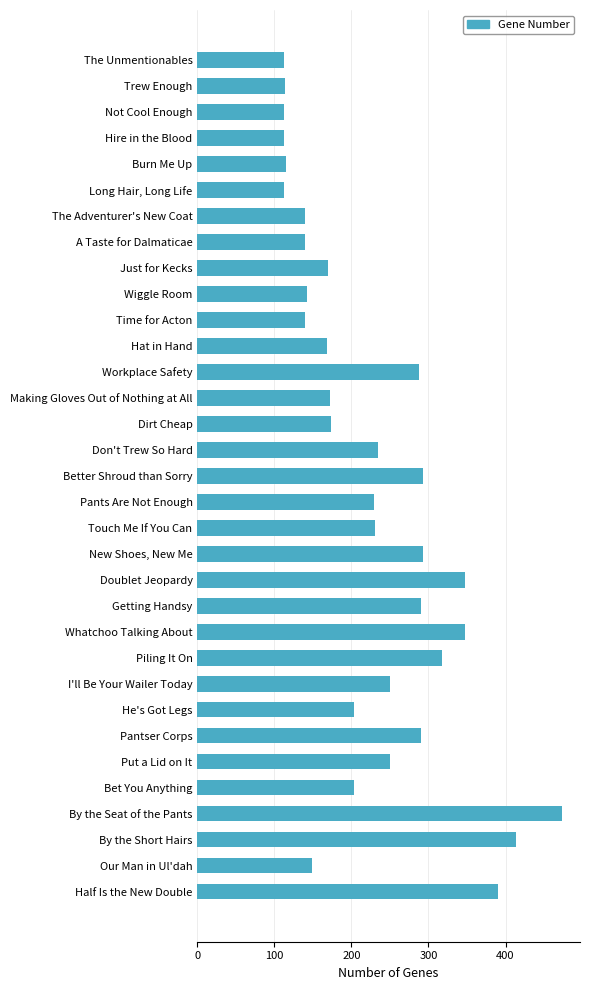

What is the average value?

225